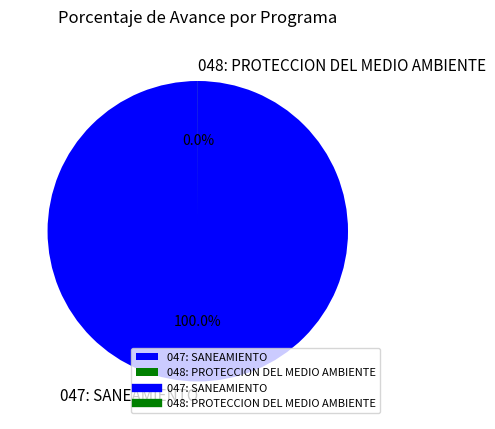

Which slice is the largest?

047: SANEAMIENTO